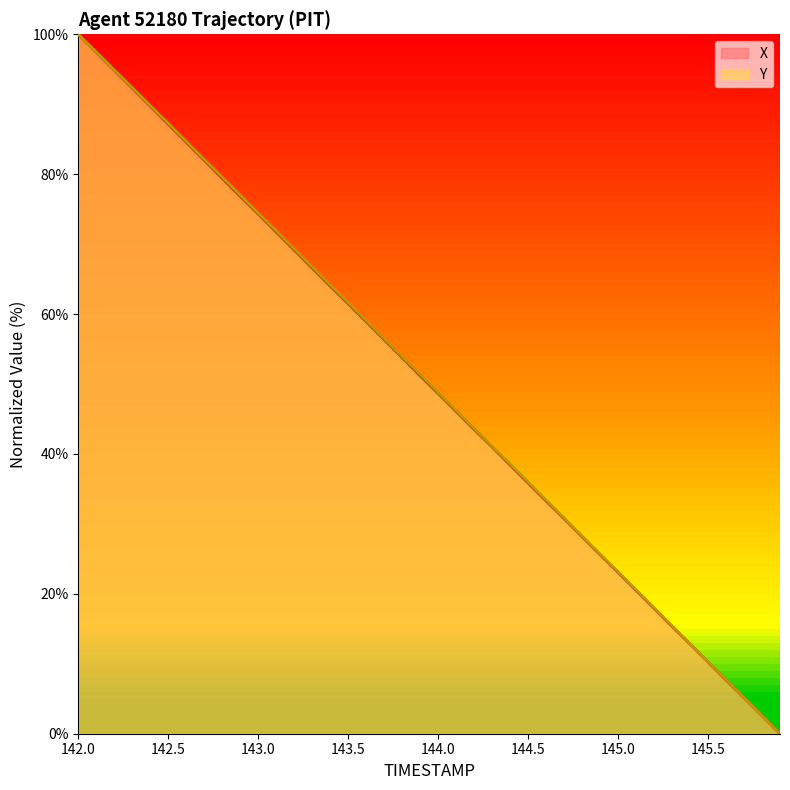

Which series has the widest spread of values?

X